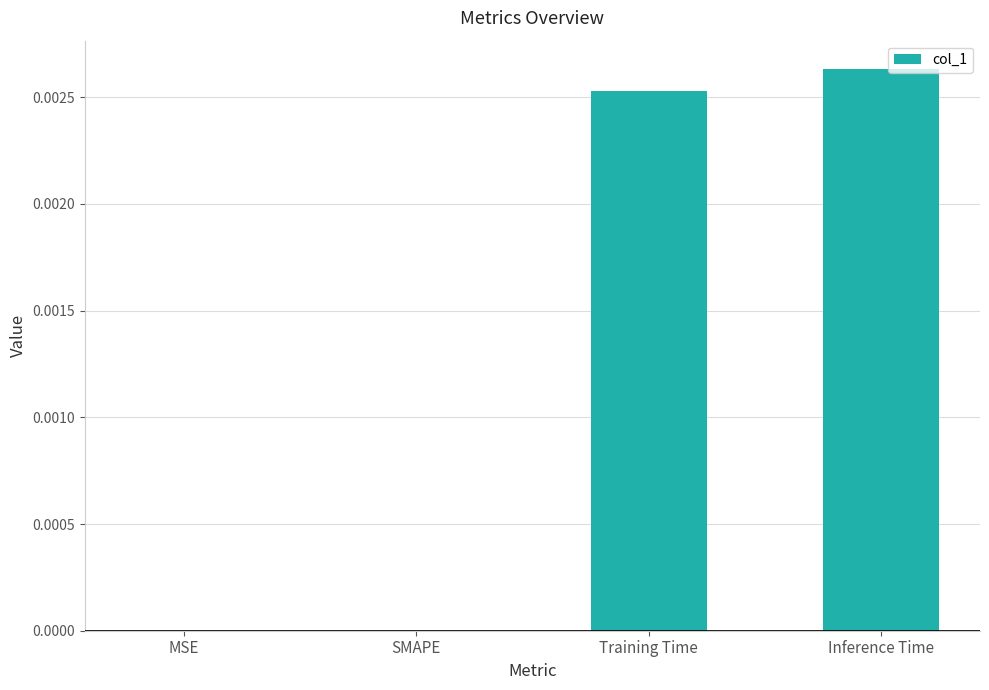

At which category does the chart reach its peak across all series?

Inference Time